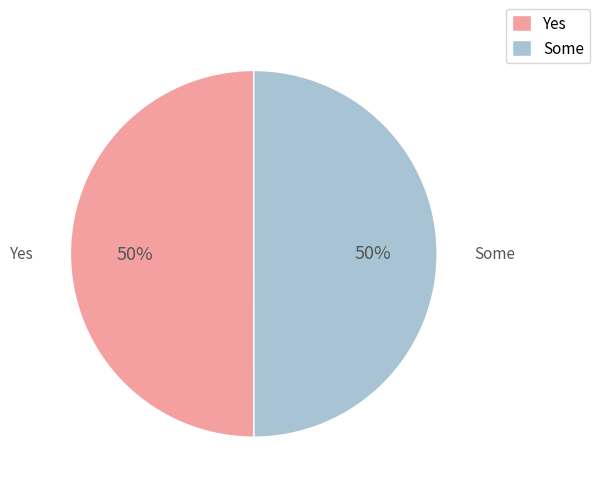

What is the ratio of the value at Some to the value at Yes?

1.0